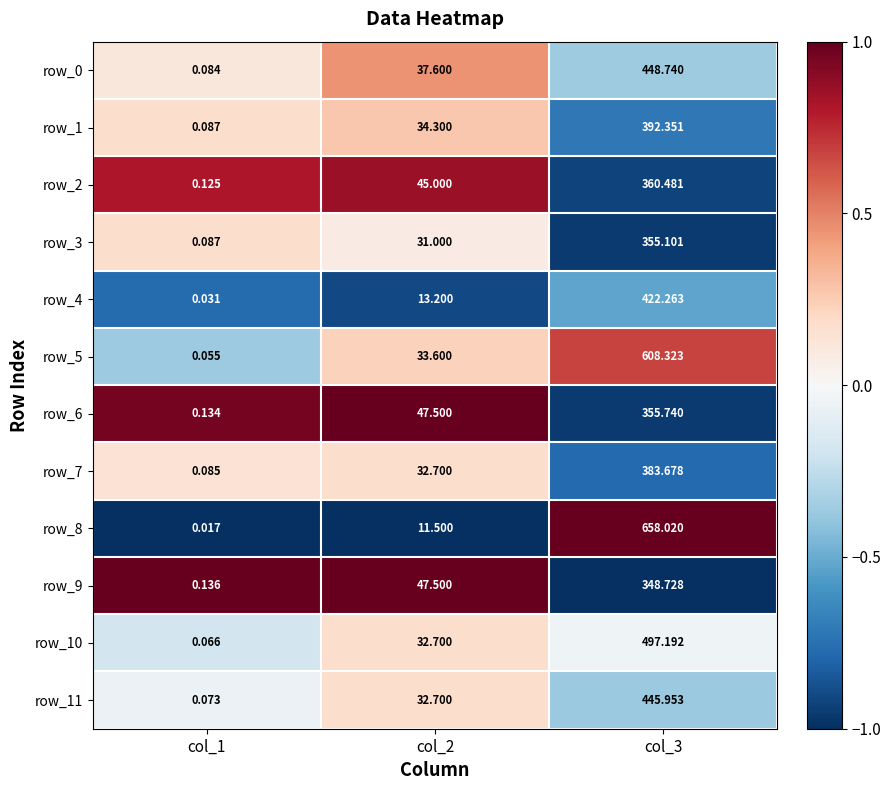

The row_7 series shows -0.3 at col_3. True or false?

False